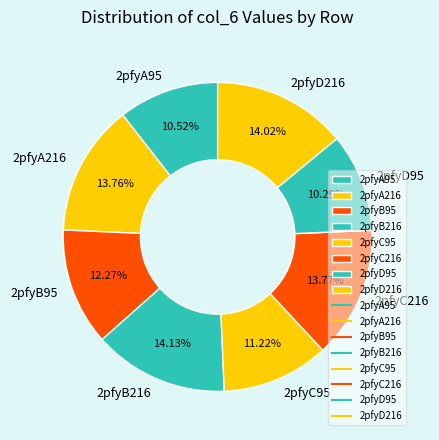

What is the ratio of the value at 2pfyD216 to the value at 2pfyA216?

1.0